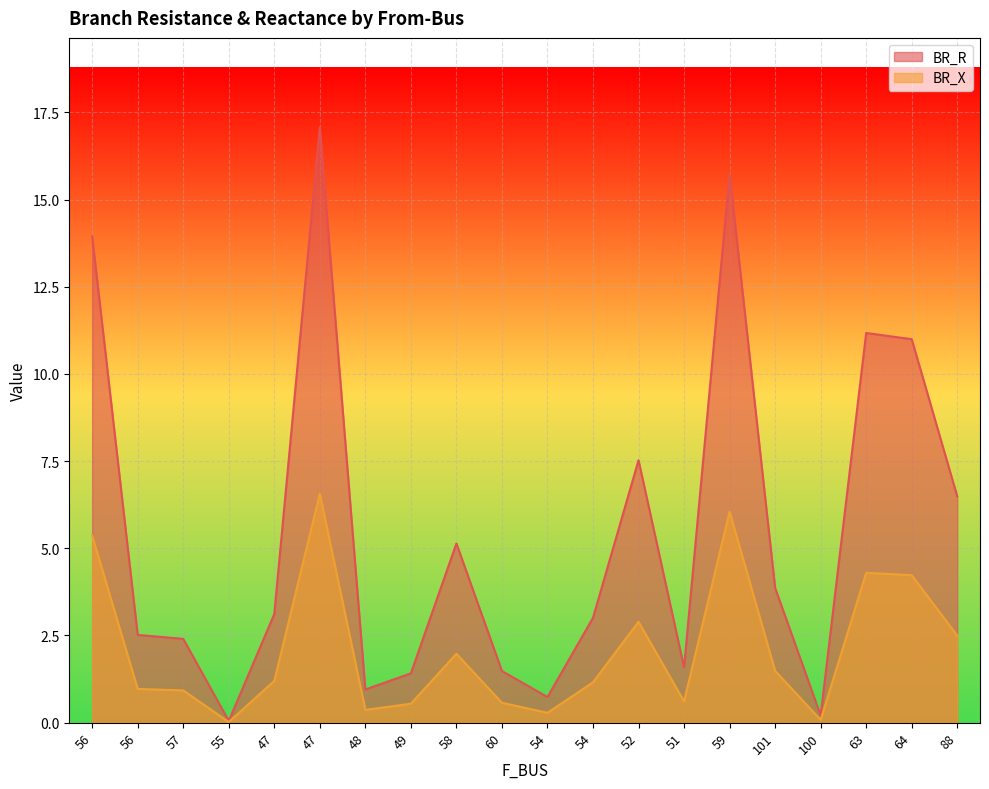

At how many categories does at least one series exceed 16?

1